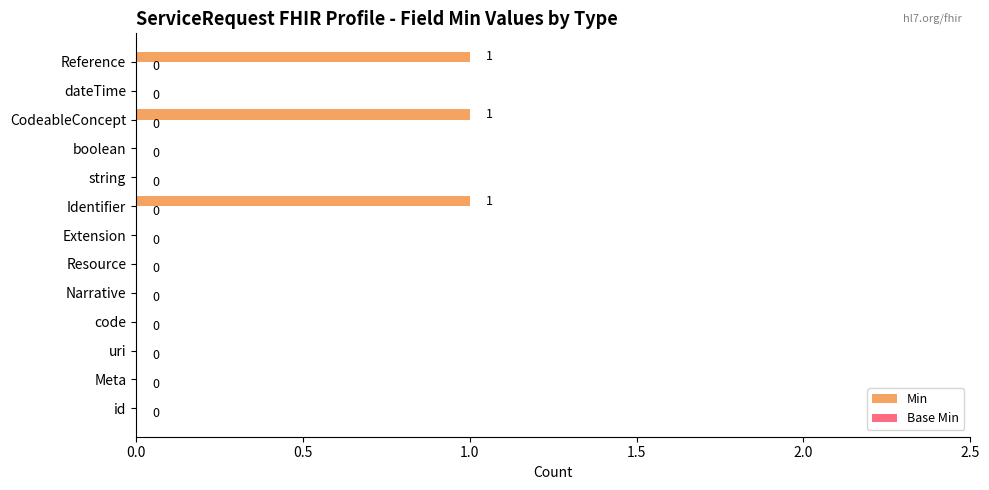

What is the sum of all values?

3